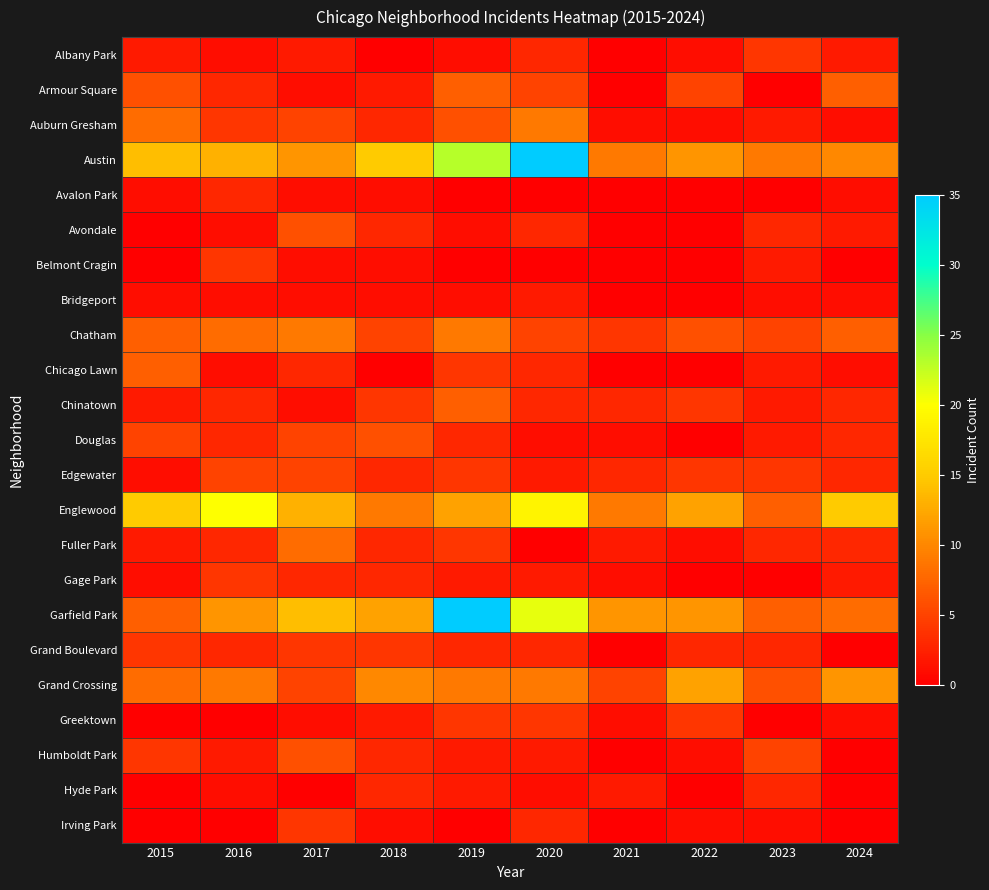

At 2023, list the series in order from smallest to largest.

Armour Square, Avalon Park, Gage Park, Greektown, Bridgeport, Irving Park, Auburn Gresham, Belmont Cragin, Chicago Lawn, Chinatown, Douglas, Avondale, Fuller Park, Grand Boulevard, Hyde Park, Albany Park, Edgewater, Chatham, Humboldt Park, Grand Crossing, Englewood, Garfield Park, Austin